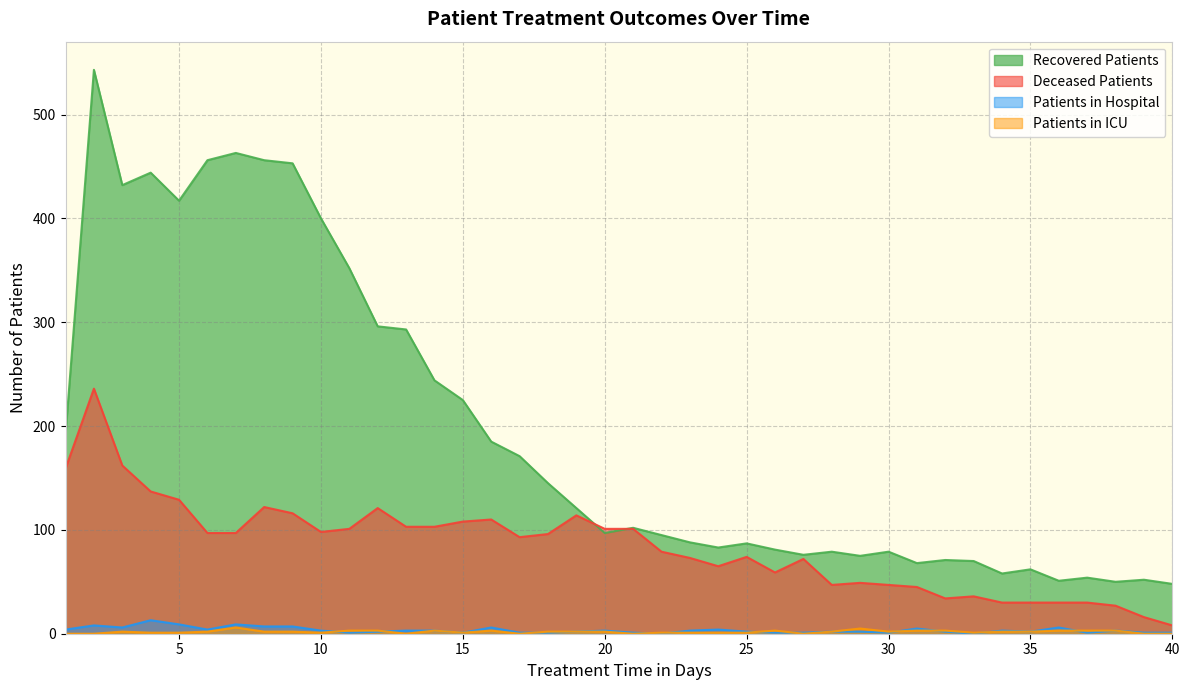

How many interior local peaks does the recovered_patients series have?

11